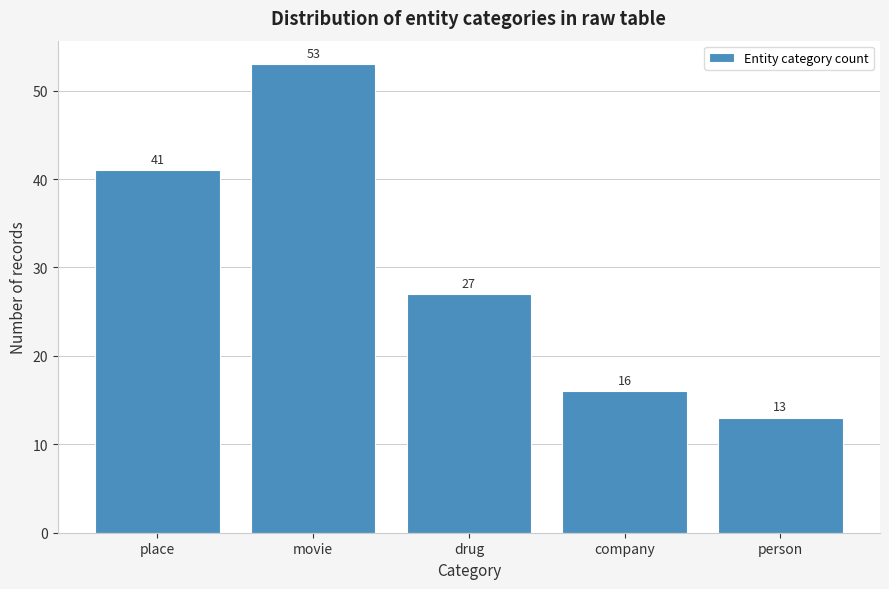

Reading right to left, list all the values displayed in this chart.

person=13	company=16	drug=27	movie=53	place=41